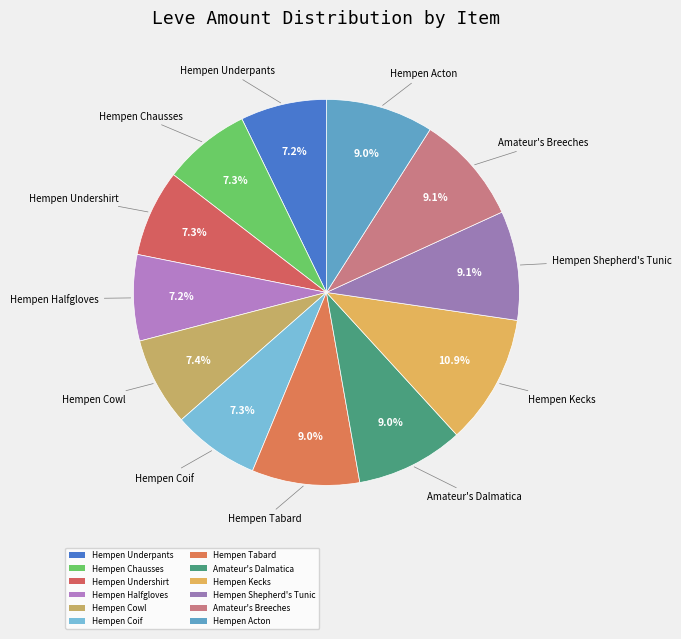

Does Amateur's Dalmatica account for over 50% of the chart?

No